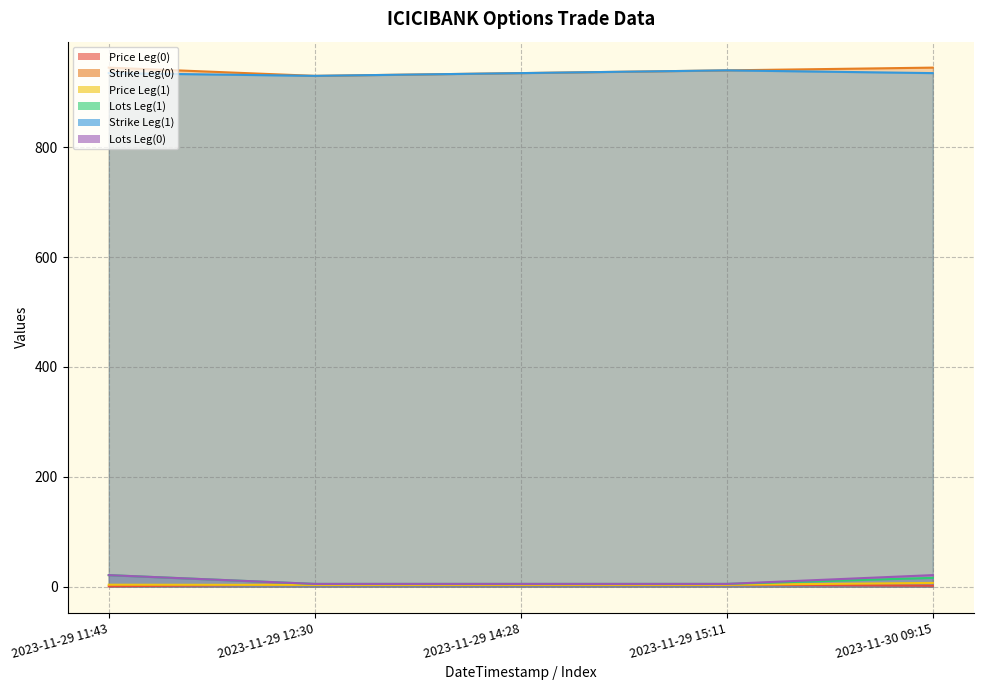

How many interior local valleys does the Price Leg(0) series have?

1